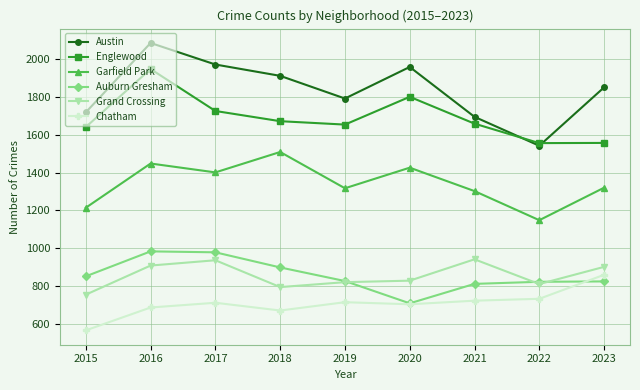

How many data points in Englewood are less than 1659?

4